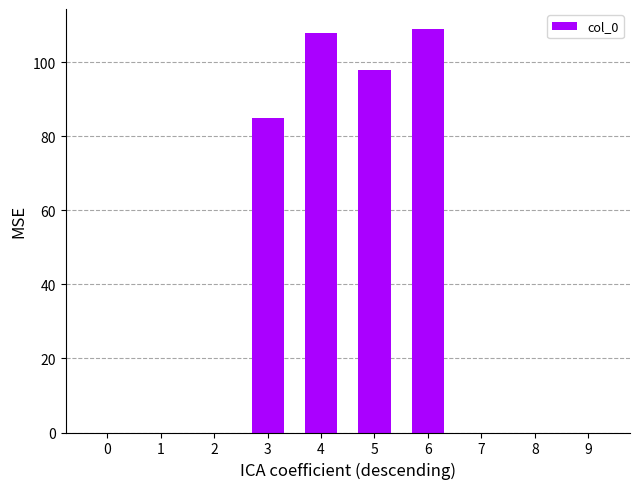

True or false: the data shows 109 at 6.

True